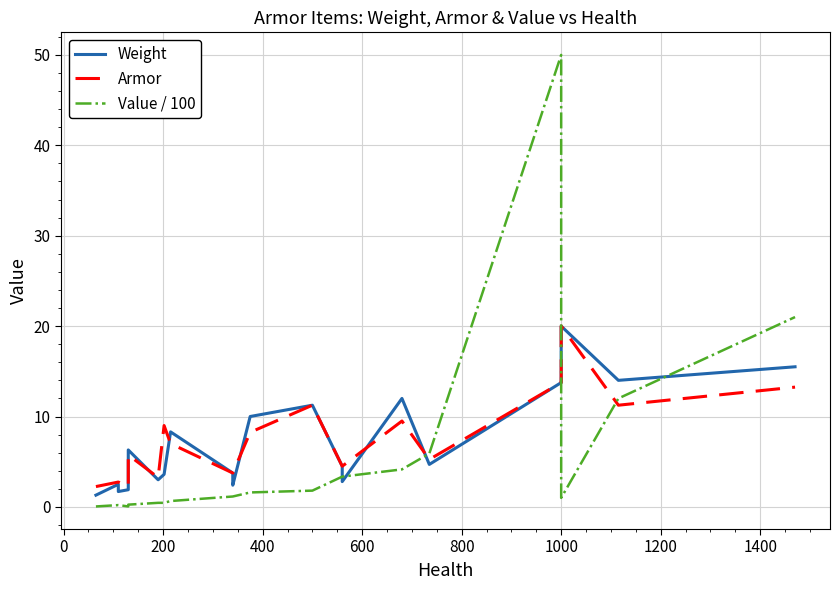

The value of Value / 100 at 11 is 2.9. True or false?

False